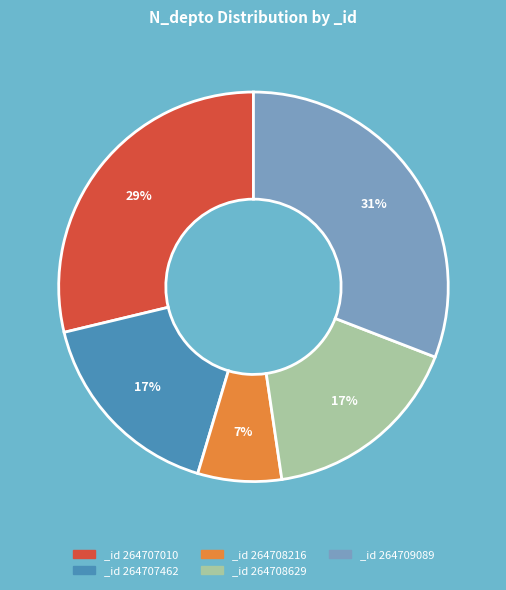

To the nearest percent, what portion does _id 264707010 represent?

29%